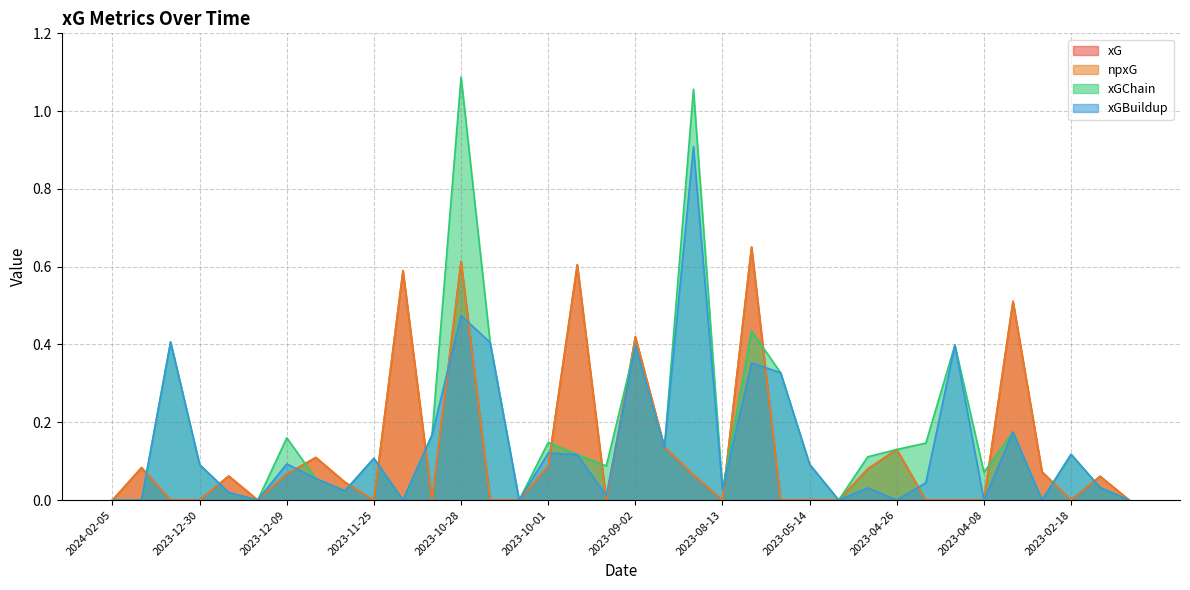

Rank the categories by xGBuildup value from highest to lowest.

2023-08-19, 2023-10-28, 2024-01-20, 2023-10-21, 2023-04-15, 2023-09-02, 2023-05-28, 2023-05-20, 2023-03-11, 2023-11-04, 2023-08-26, 2023-10-01, 2023-02-18, 2023-09-23, 2023-11-25, 2023-12-09, 2023-05-14, 2023-12-30, 2023-12-06, 2023-04-22, 2023-02-11, 2023-04-29, 2023-08-13, 2023-12-02, 2023-12-27, 2023-09-16, 2024-02-05, 2024-01-31, 2023-12-17, 2023-11-12, 2023-10-07, 2023-05-06, 2023-04-26, 2023-04-08, 2023-03-06, 2023-02-04